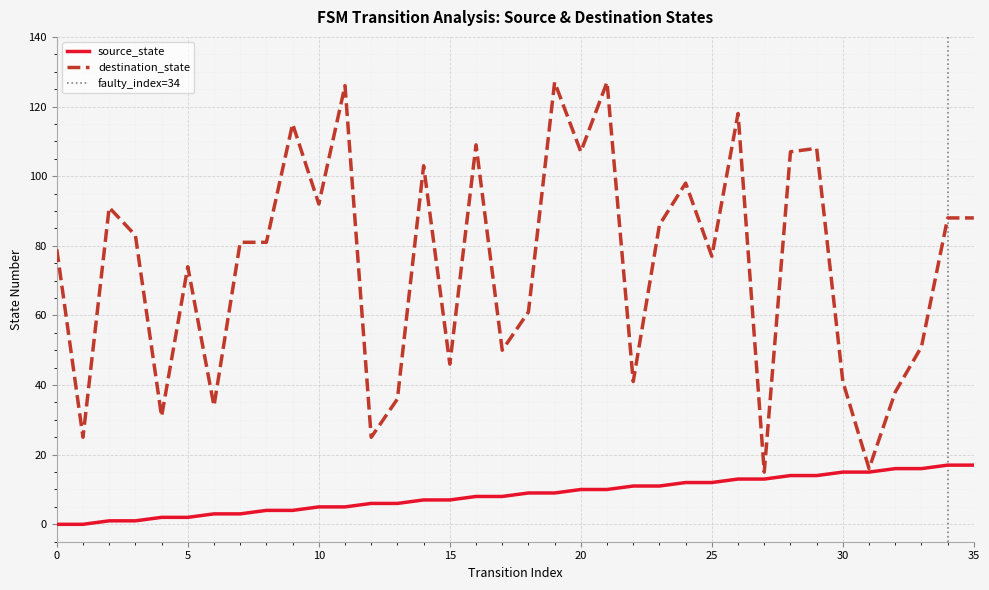

True or false: source_state has more than 0 interior local peaks.

False